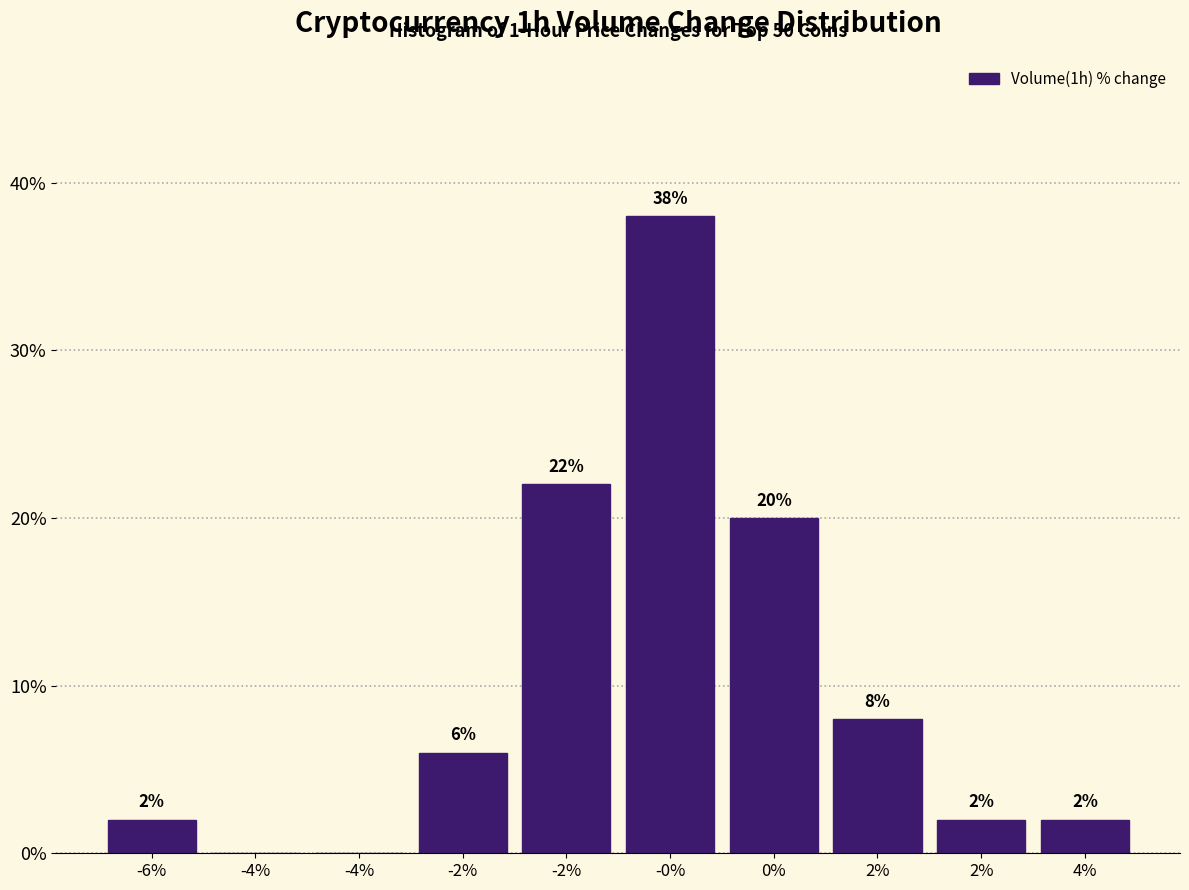

Count the number of categories in the chart.

10